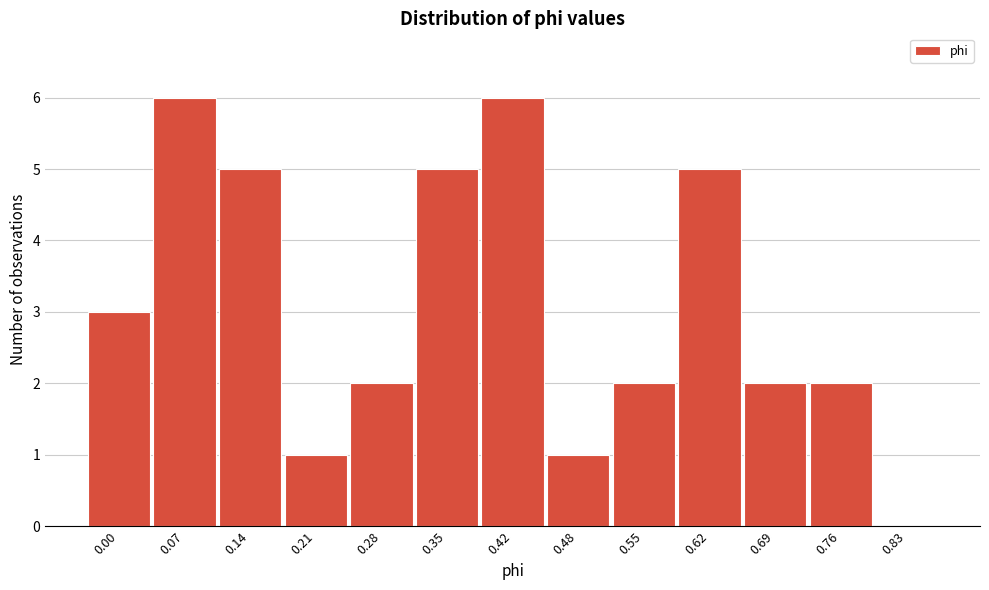

Reading left to right, what are all the values shown in this chart?

0.00=3	0.07=6	0.14=5	0.21=1	0.28=2	0.35=5	0.42=6	0.48=1	0.55=2	0.62=5	0.69=2	0.76=2	0.83=0